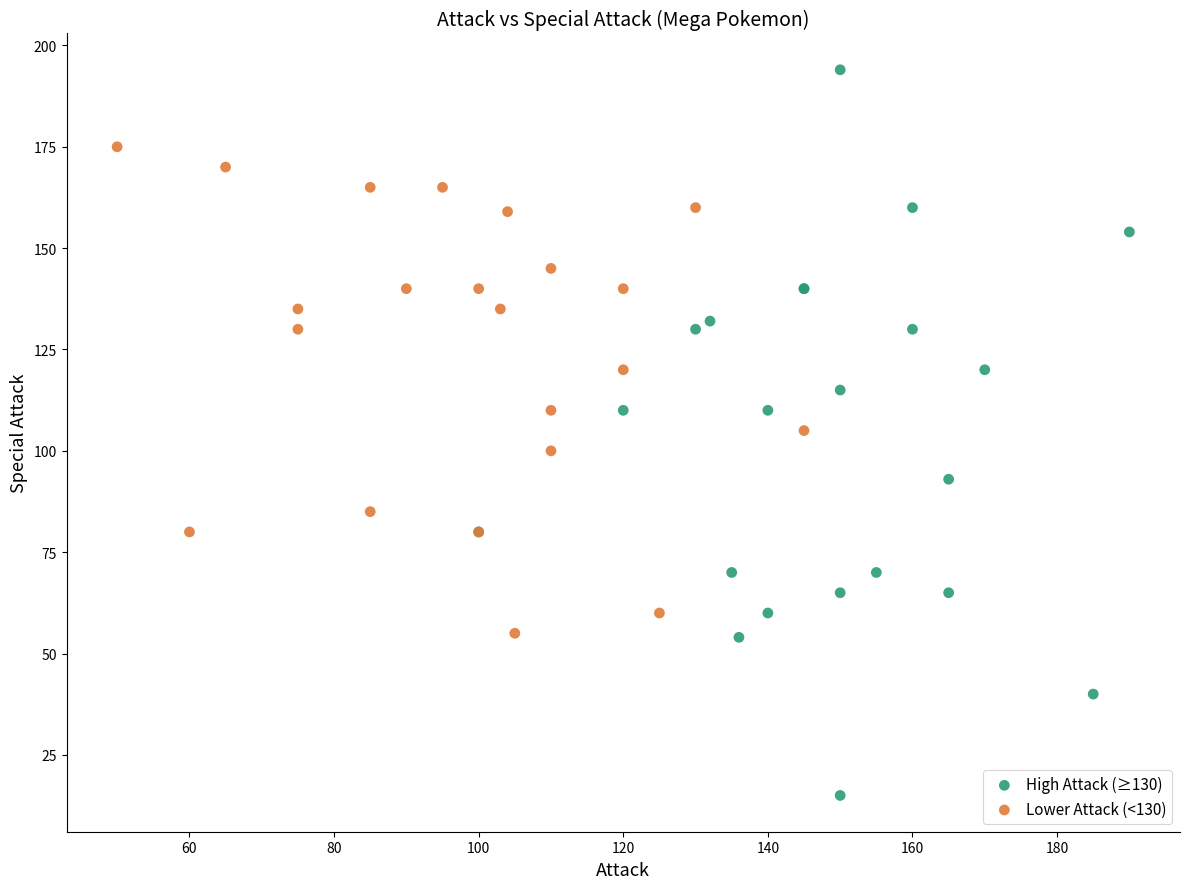

Which series reaches the maximum Y coordinate?

High Attack (≥130)